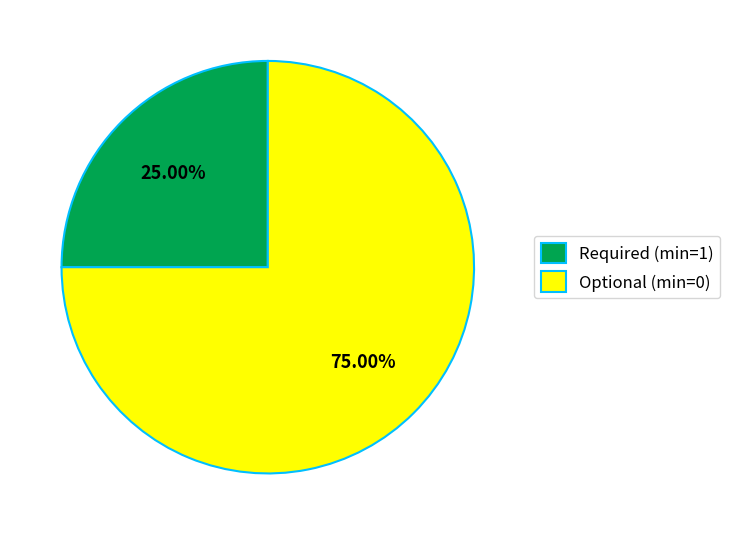

Is there any slice that represents more than half of the pie?

Yes